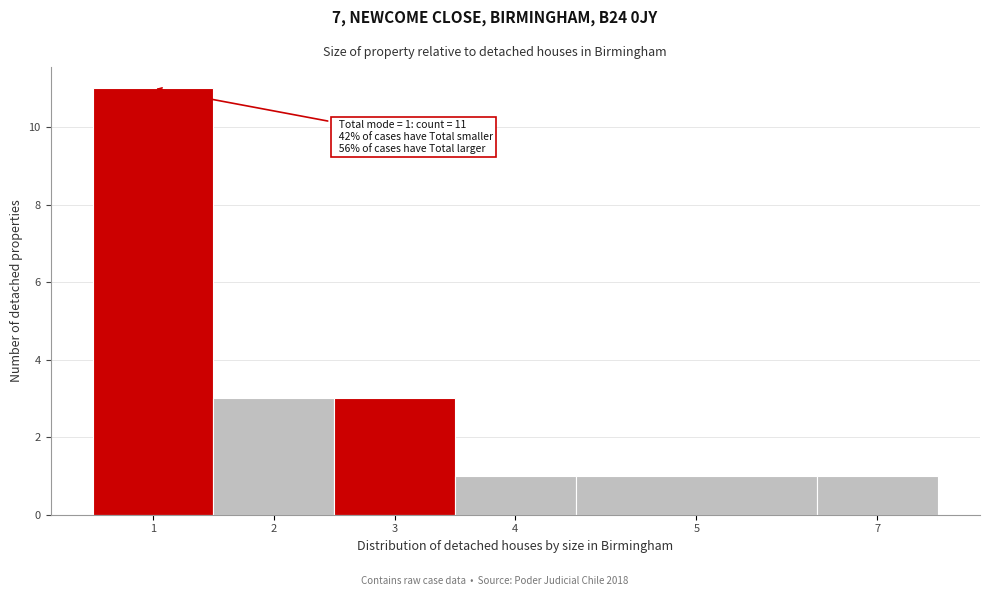

Reading right to left, transcribe all the data shown in this chart.

1	1	1	3	3	11